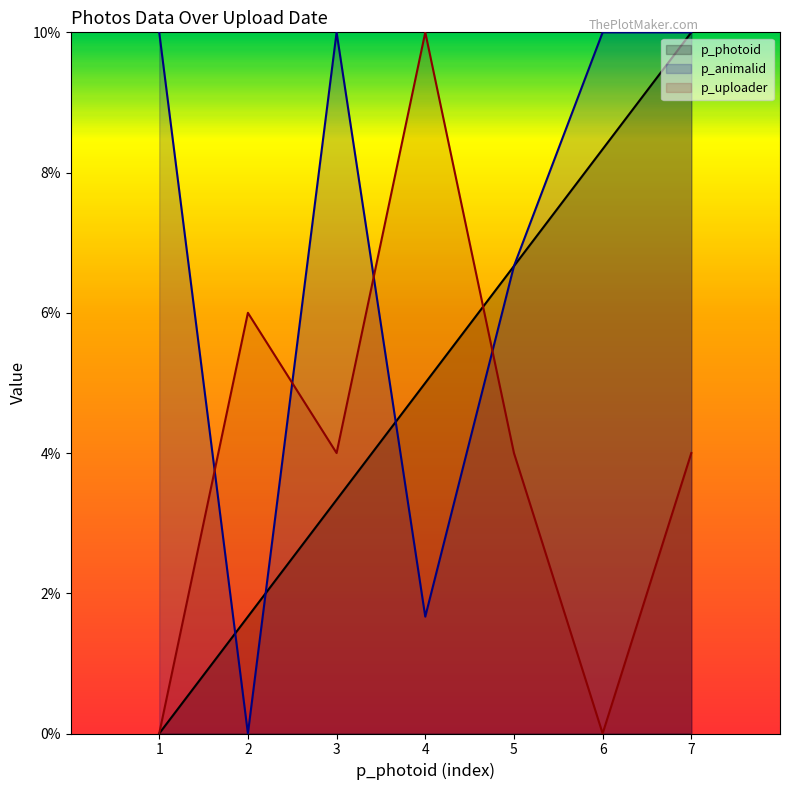

How many data points does each series have?

7